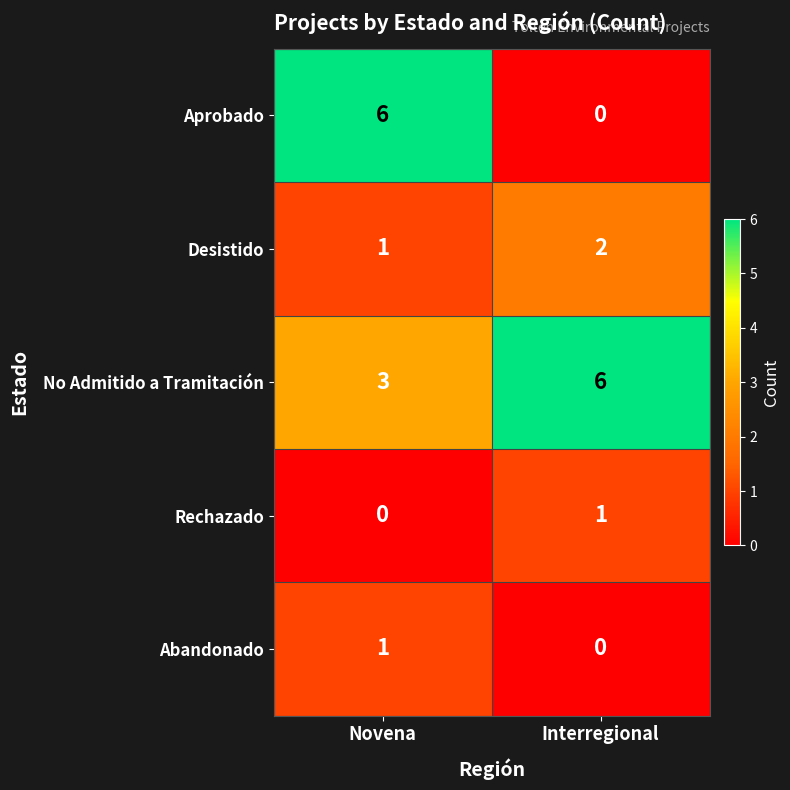

True or false: Aprobado has a value of 11 at Novena.

False